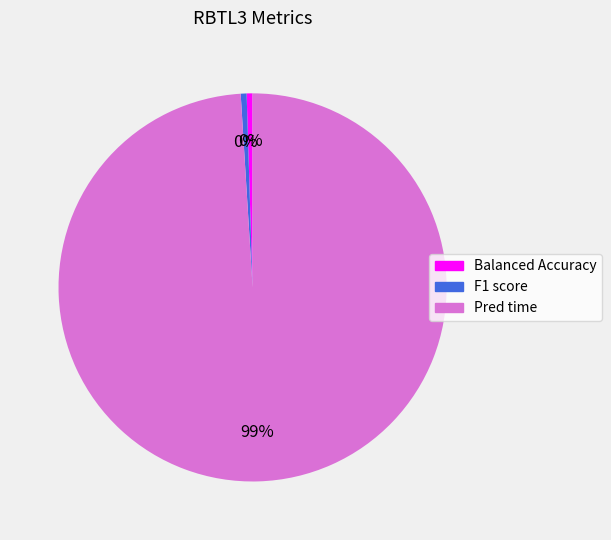

Combined, do Balanced Accuracy and Pred time account for over 50%?

Yes